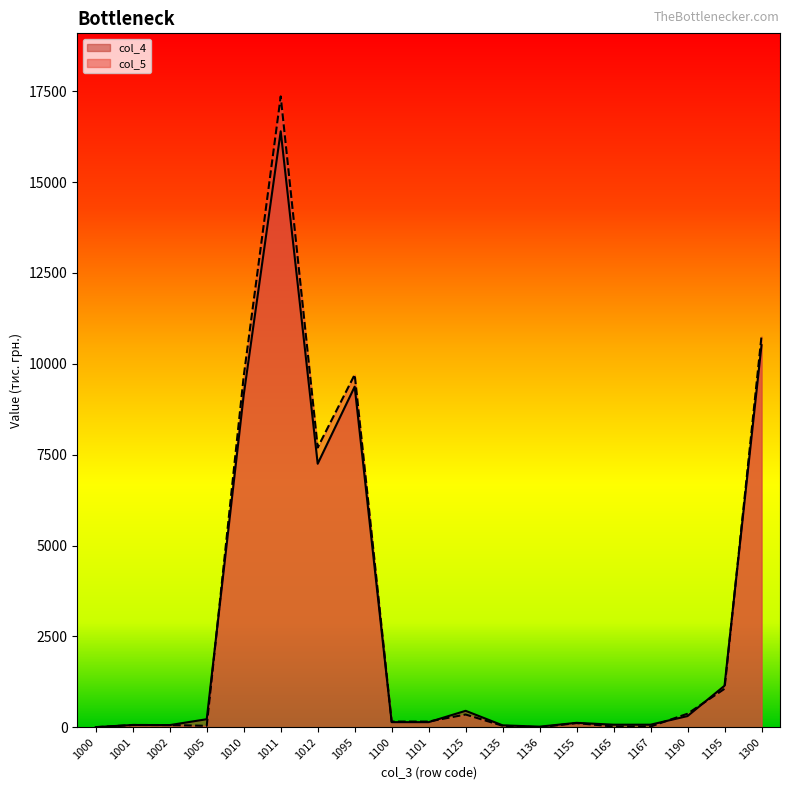

How many interior local valleys does the col_5 series have?

3